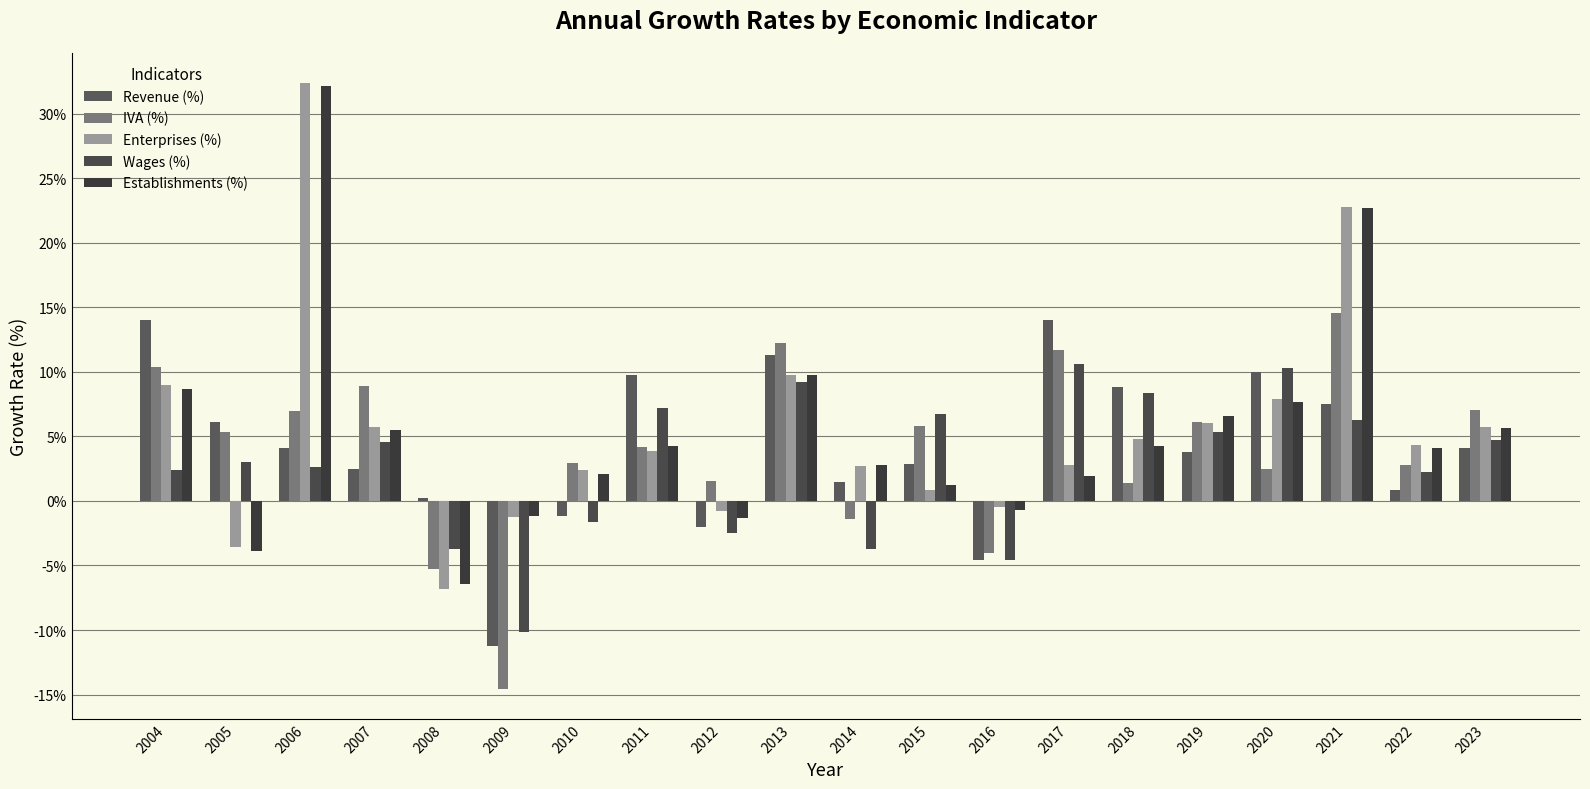

How many positive values does the Establishments (%) series have?

15